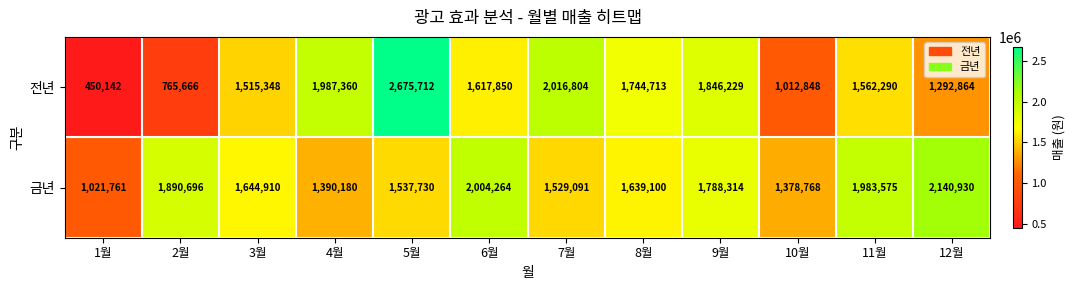

What is the sum of the 전년 values at 3월 and 8월?

3260061